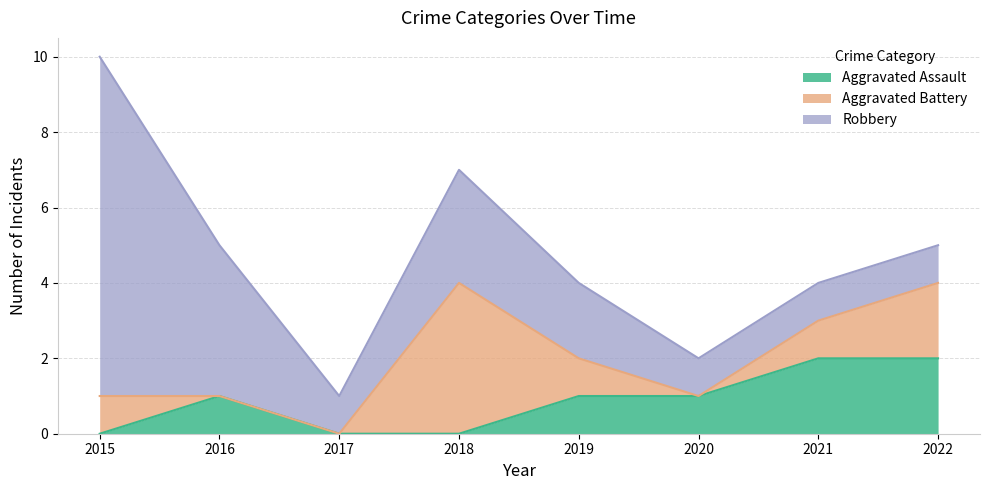

In Robbery, how many points are lower than both neighbors (excluding endpoints)?

1